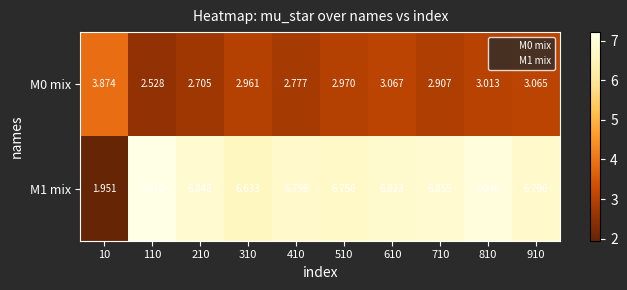

At how many categories does at least one series exceed 4?

9